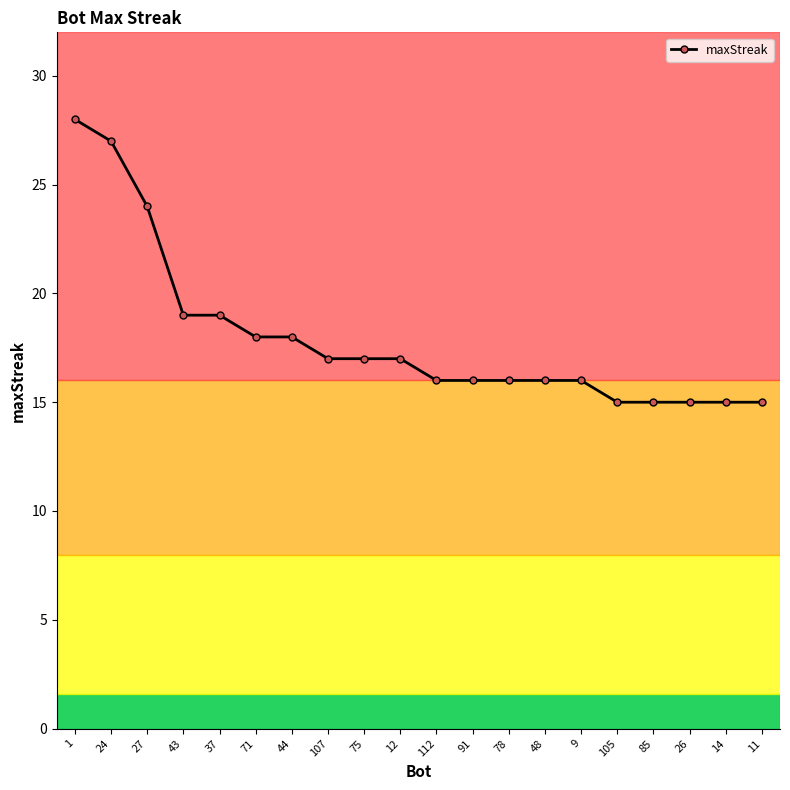

What is the difference between the second highest and second lowest values?

12